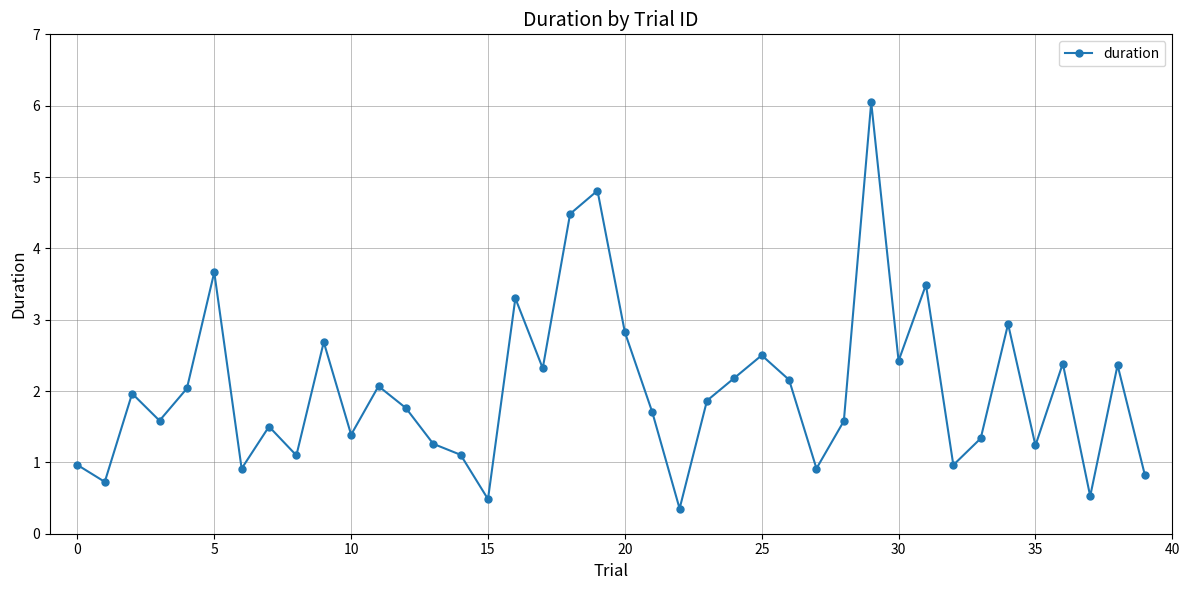

What is the smallest value displayed?

0.4